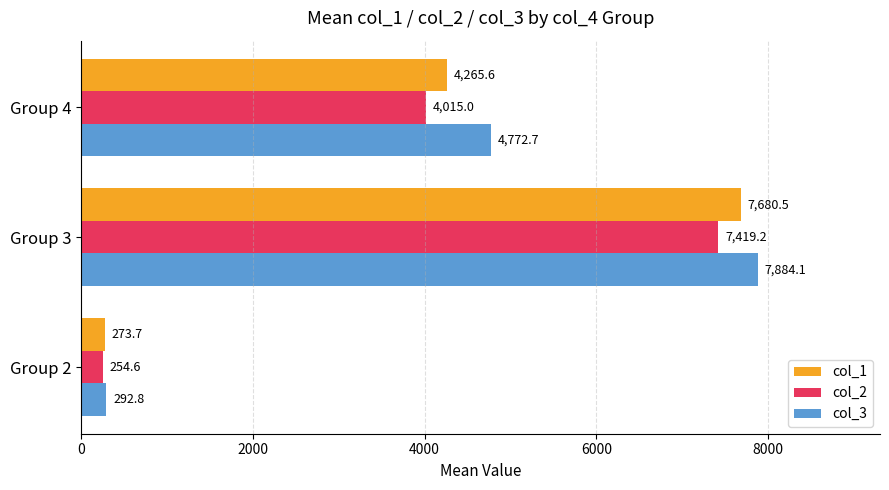

How many categories are shown in the chart?

3